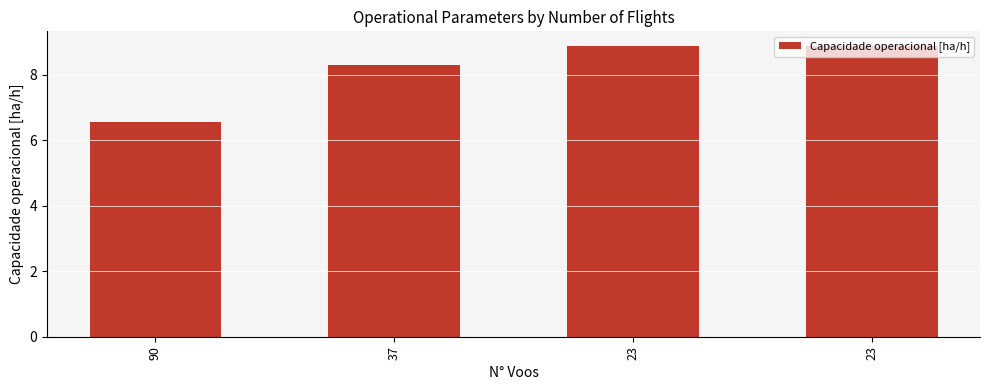

How many distinct data groups are displayed?

1